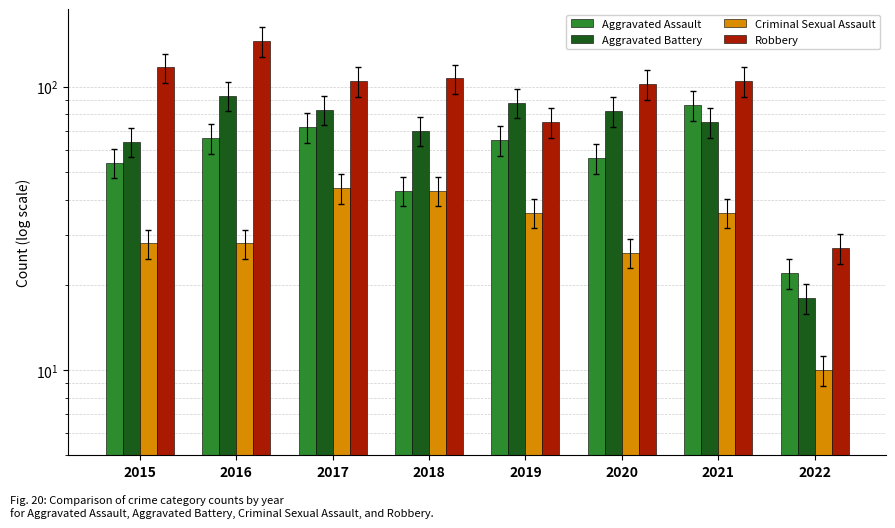

The Criminal Sexual Assault series shows 17 at 2021. True or false?

False